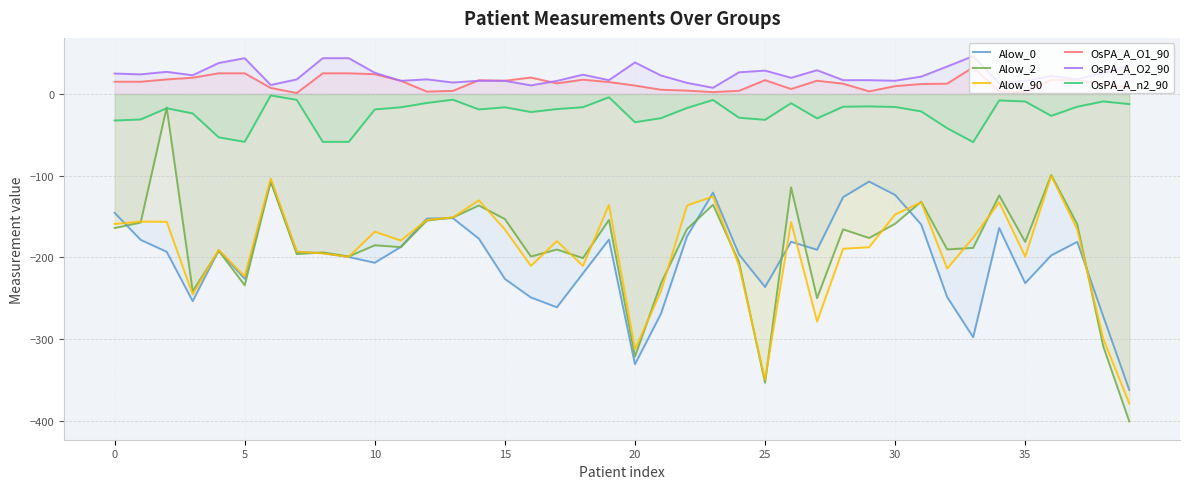

True or false: Alow_90 has a value of -276.0 at 10.

False